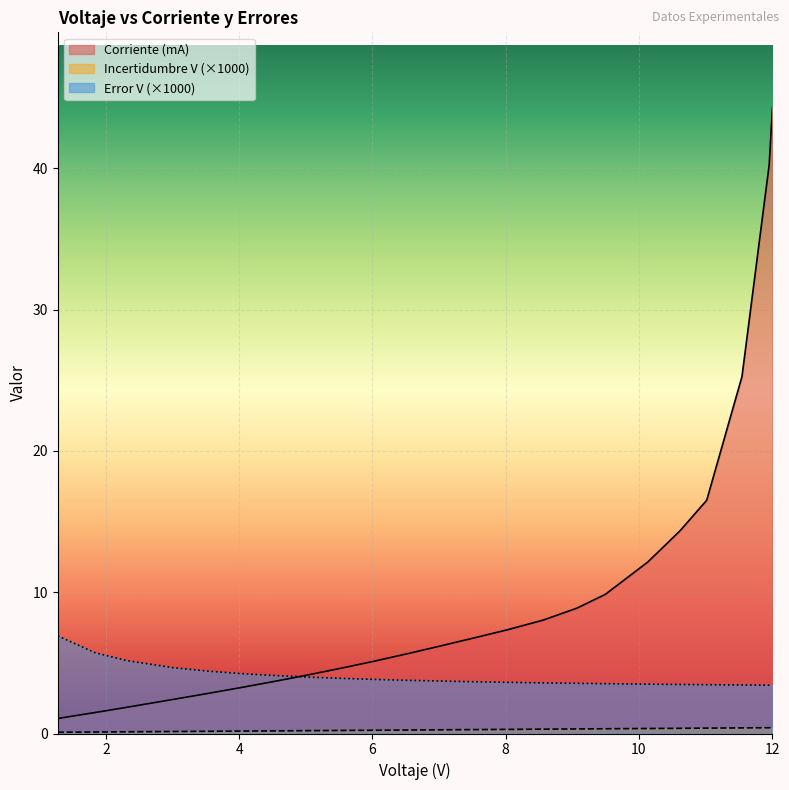

What is the sum of the Error V values at 3.0242 and 8.0246?

8.3